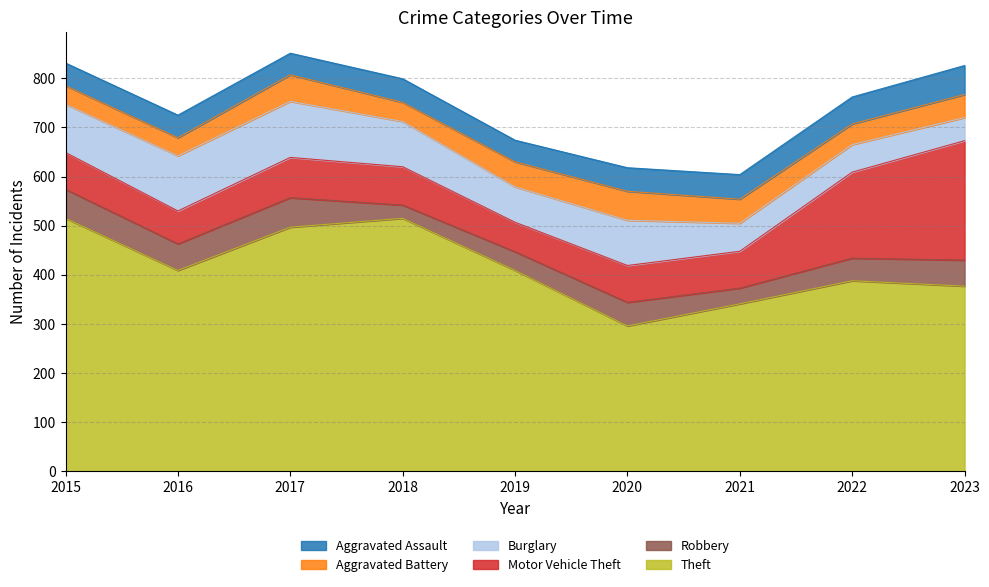

True or false: Aggravated Battery has a value of 23 at 2023.

False